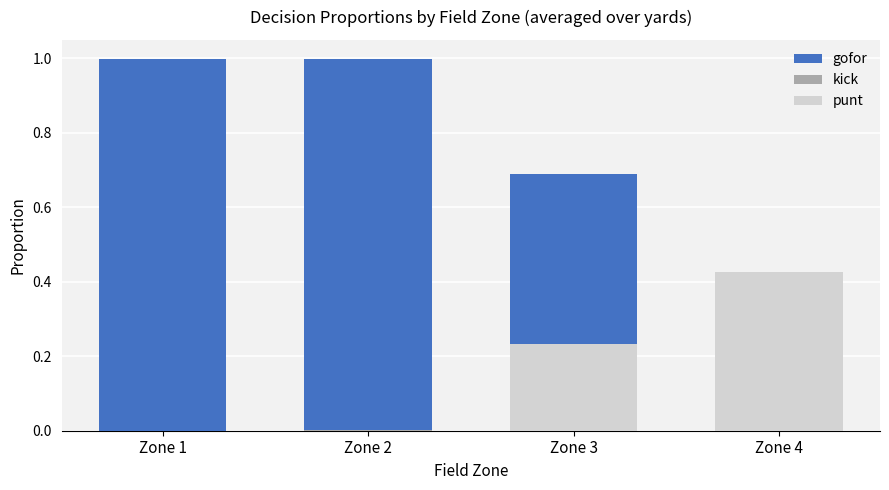

At which category is the sum across all series the highest?

Zone 1